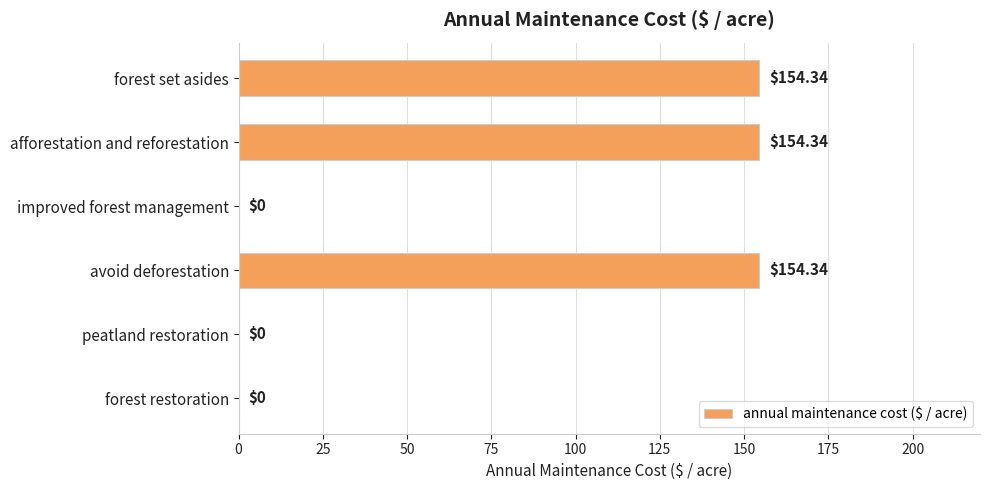

Between improved forest management and forest set asides, which is larger?

forest set asides